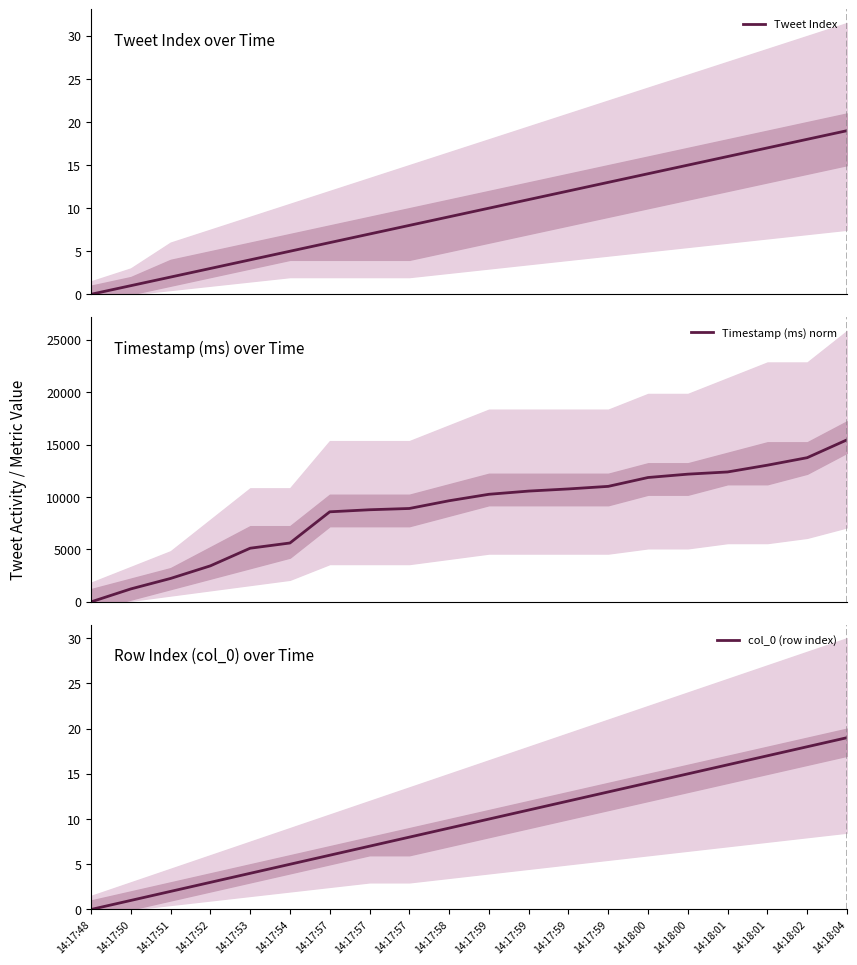

Reading left to right, list all the values displayed in this chart.

Tweet Index: 0	1	2	3	4	5	6	7	8	9	10	11	12	13	14	15	16	17	18	19
Timestamp (ms) norm: 0	1236	2235	3437	5118	5616	8589	8785	8907	9645	10260	10566	10771	11016	11860	12180	12390	13036	13751	15453
col_0 (row index): 0	1	2	3	4	5	6	7	8	9	10	11	12	13	14	15	16	17	18	19